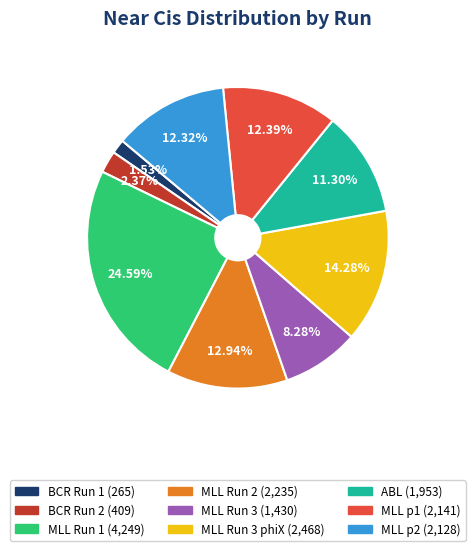

To the nearest percent, what is the average slice percentage?

11%